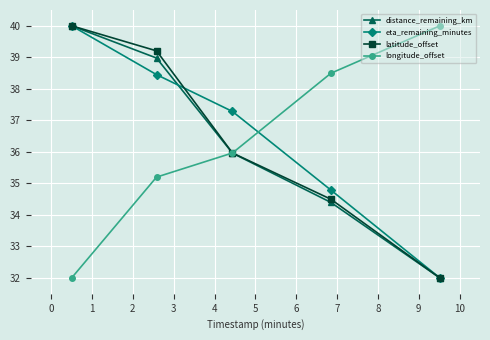

At how many categories does at least one series exceed 38?

4